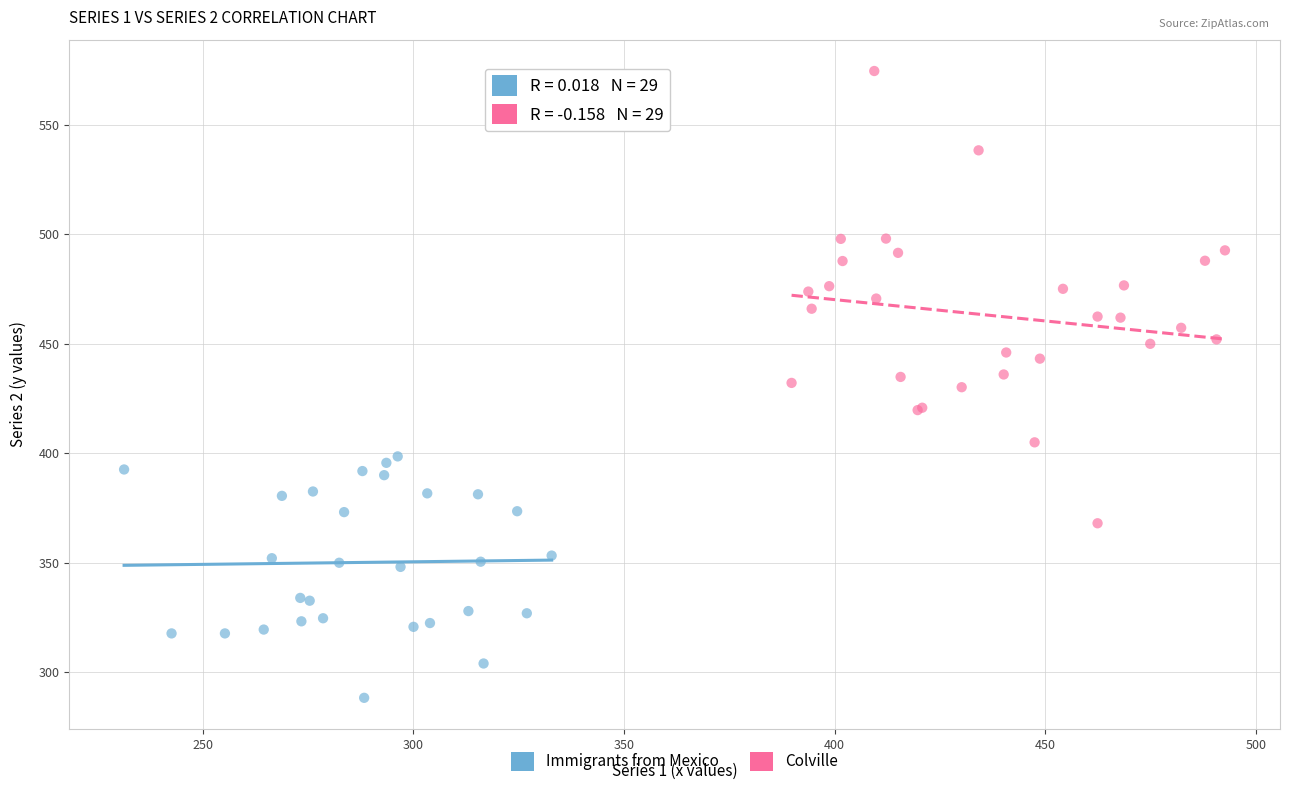

Which series contains the lowest Y value?

Immigrants from Mexico